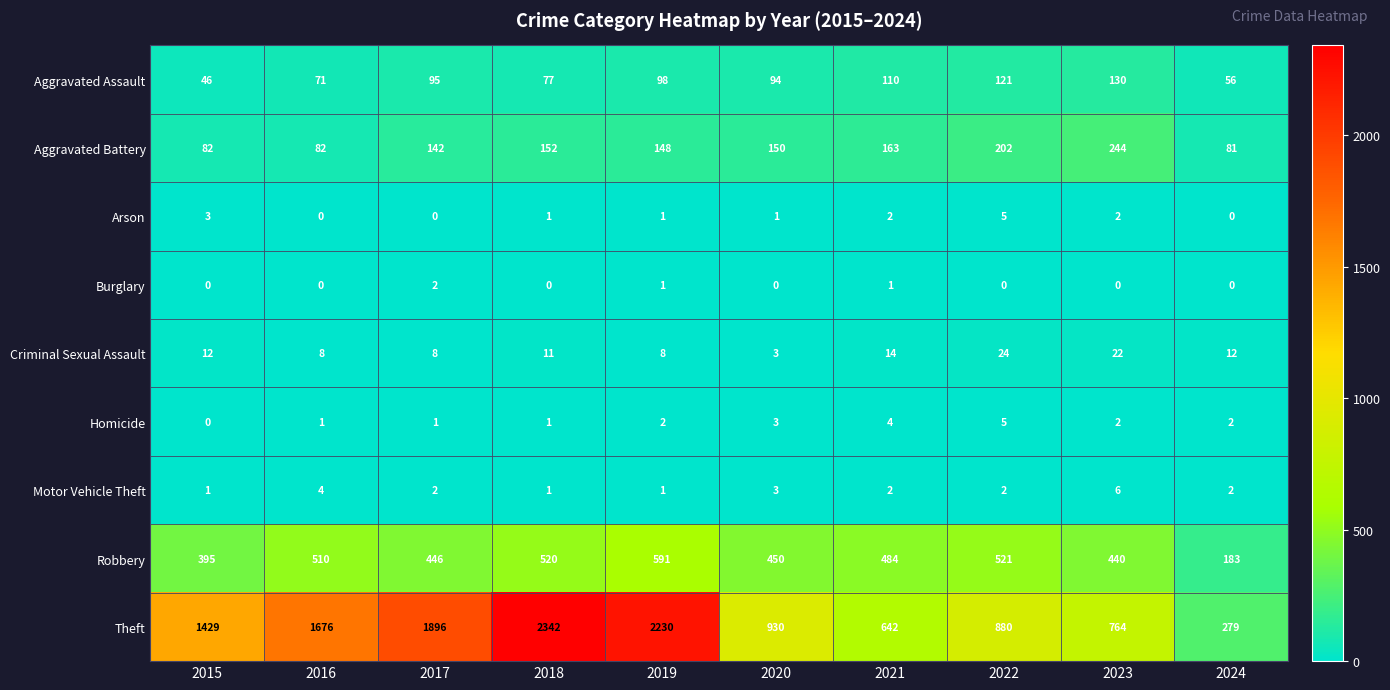

What is the maximum value for Aggravated Battery?

244